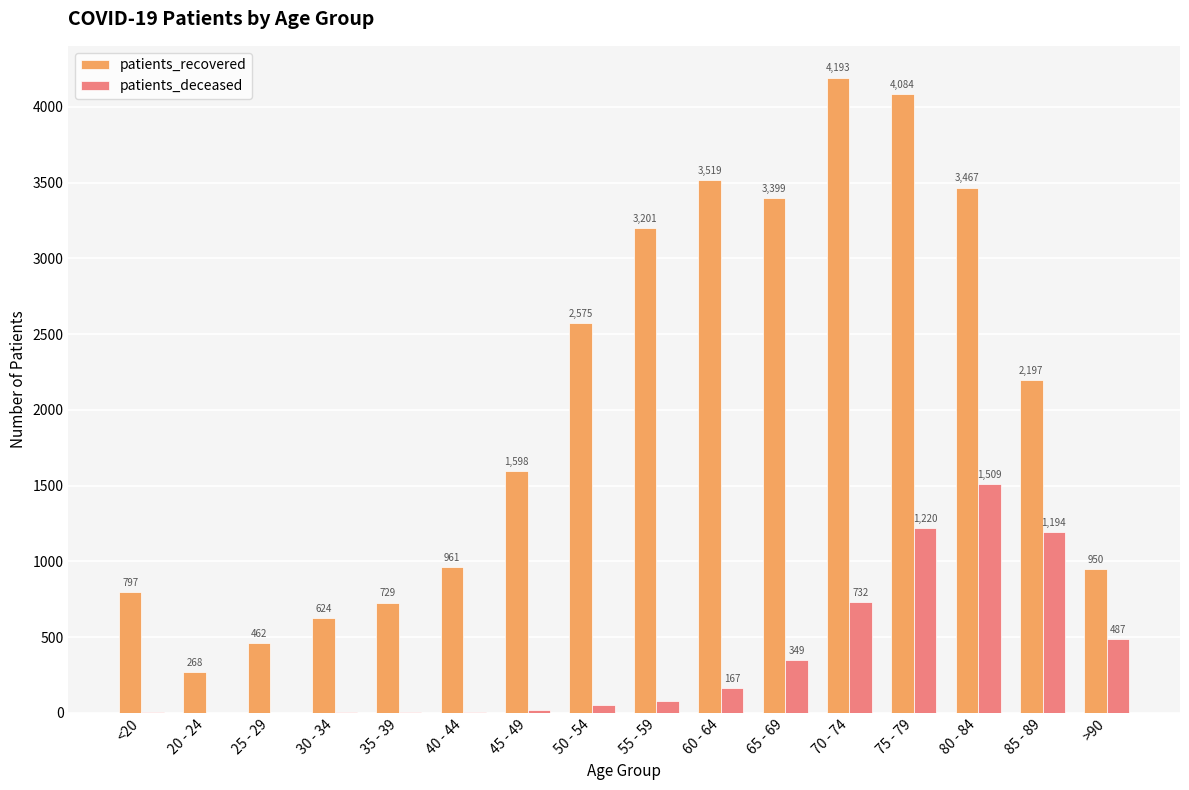

Reading right to left, extract all data points from this chart.

patients_recovered: >90=950	85 - 89=2197	80 - 84=3467	75 - 79=4084	70 - 74=4193	65 - 69=3399	60 - 64=3519	55 - 59=3201	50 - 54=2575	45 - 49=1598	40 - 44=961	35 - 39=729	30 - 34=624	25 - 29=462	20 - 24=268	<20=797
patients_deceased: >90=487	85 - 89=1194	80 - 84=1509	75 - 79=1220	70 - 74=732	65 - 69=349	60 - 64=167	55 - 59=81	50 - 54=55	45 - 49=20	40 - 44=8	35 - 39=8	30 - 34=4	25 - 29=2	20 - 24=0	<20=4